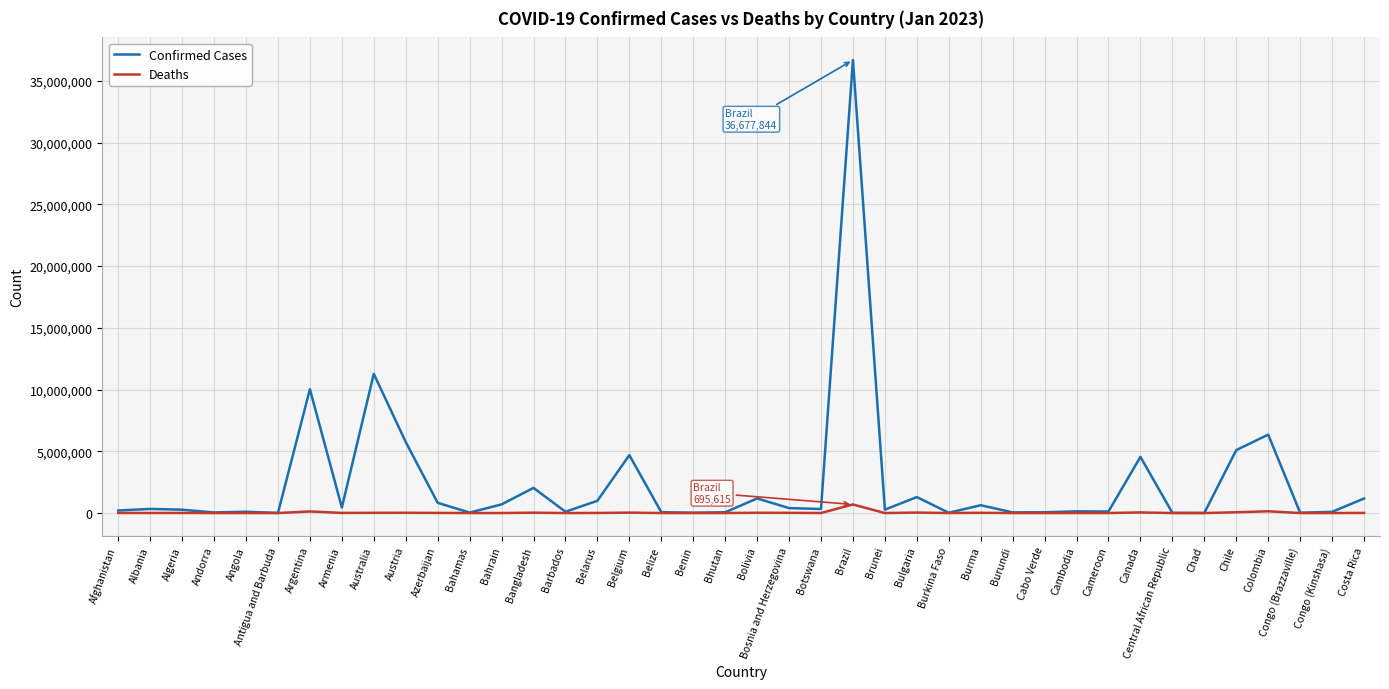

What is the difference between the highest and lowest values at Armenia?

437291